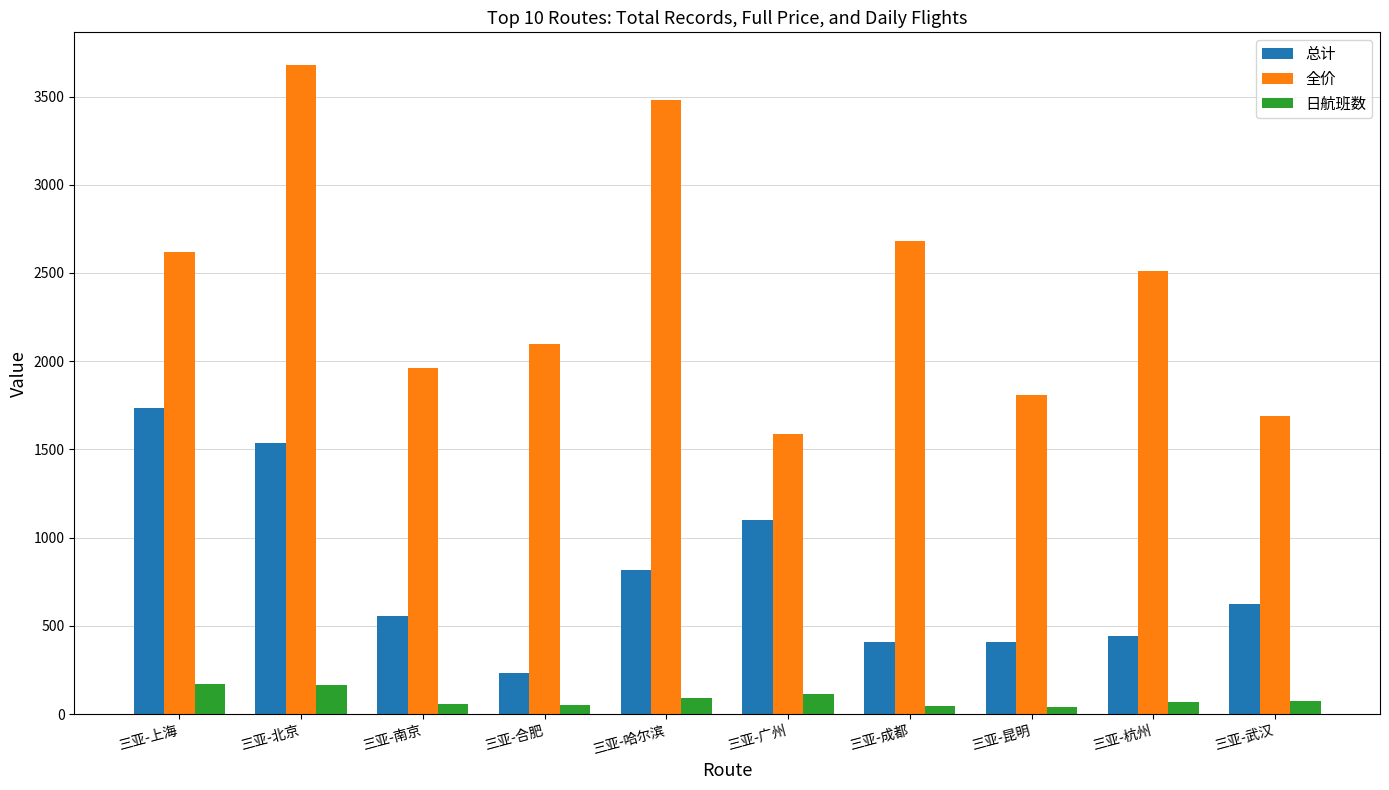

The 总计 series shows 814 at 三亚-哈尔滨. True or false?

True